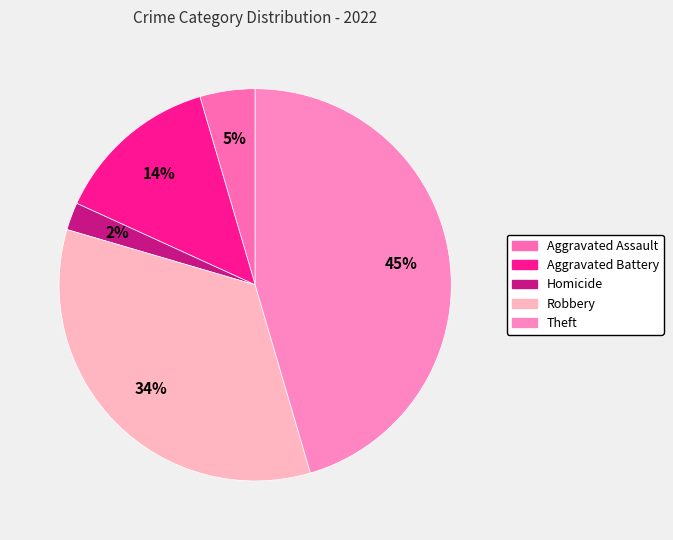

Which slice is the largest?

Theft